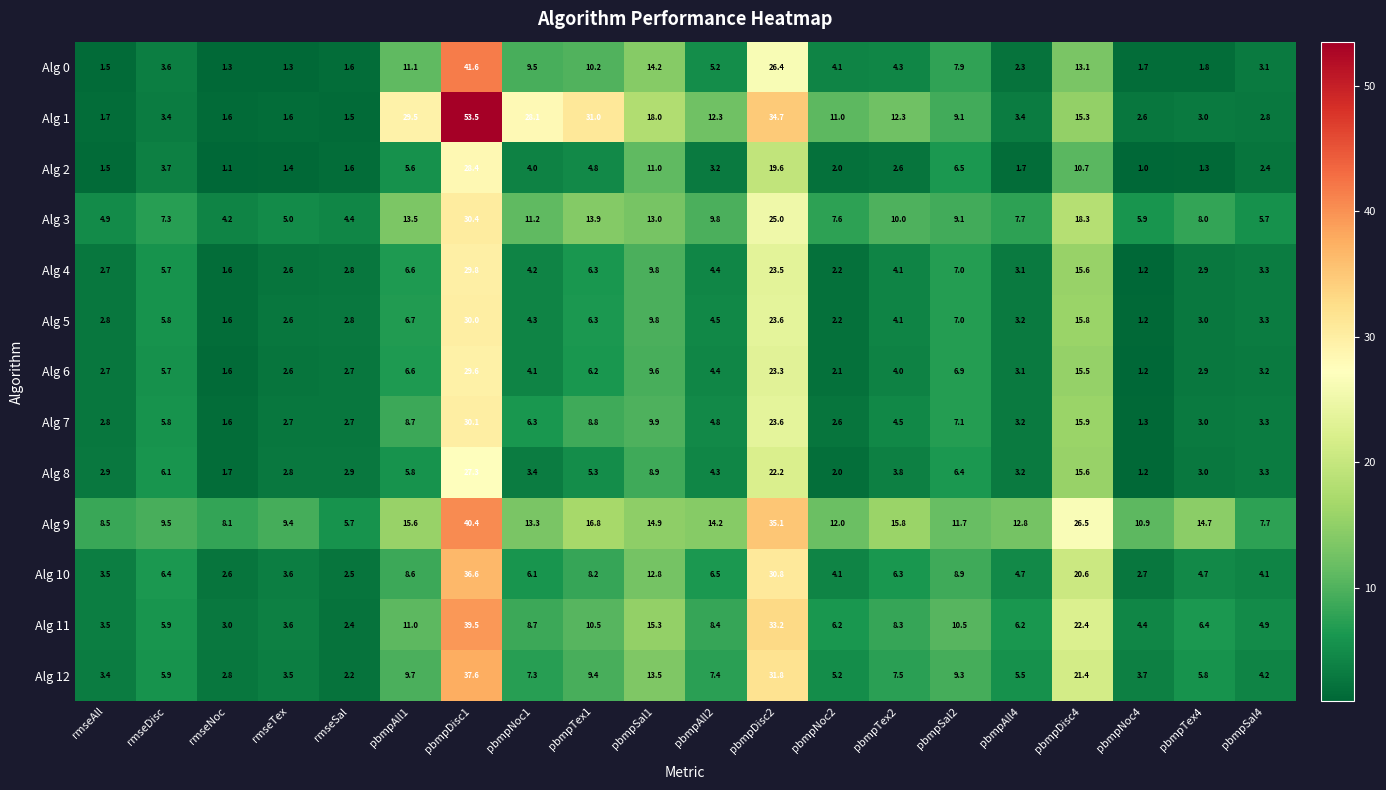

Is it true that Alg 3 equals 32.5 at pbmpDisc4?

False